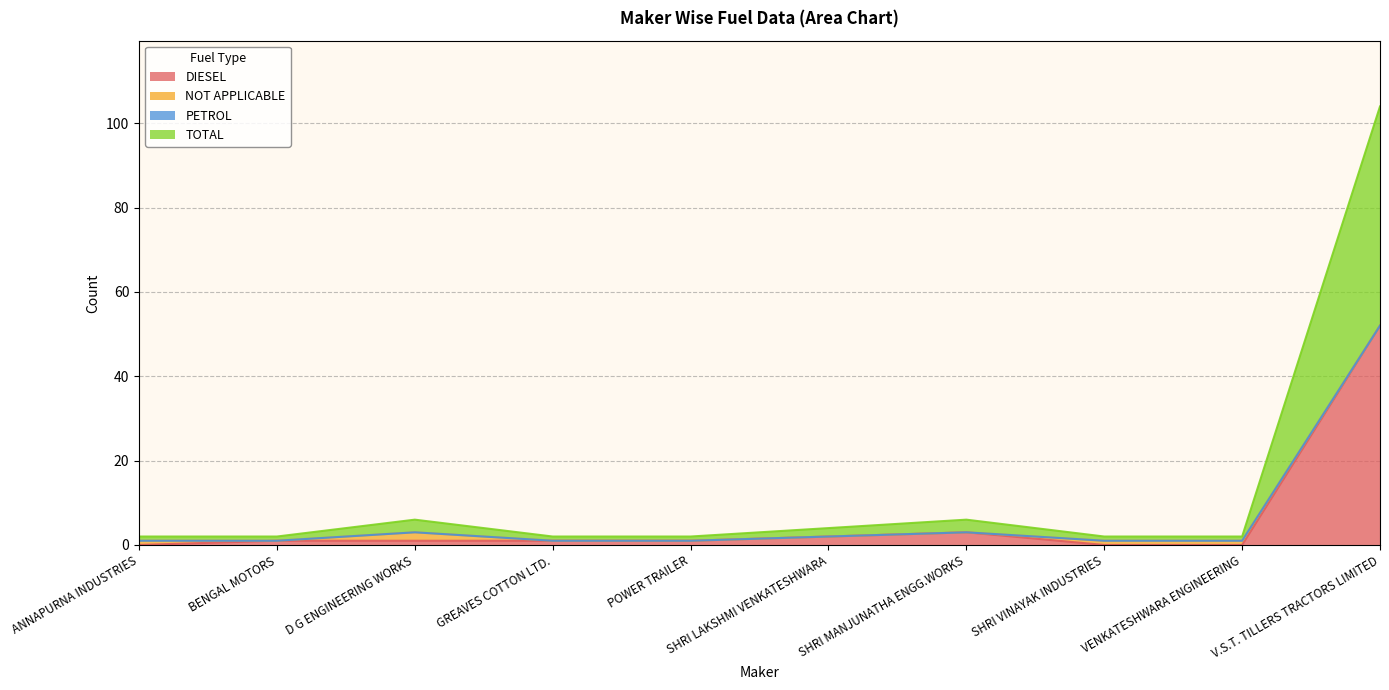

Where is DIESEL nearest to the value 26?

SHRI MANJUNATHA ENGG.WORKS